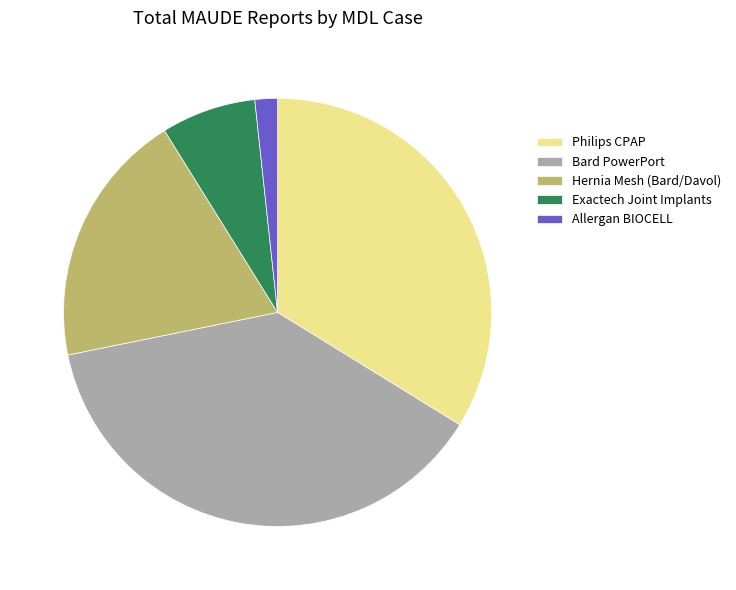

True or false: Bard PowerPort accounts for 25% of the total.

False